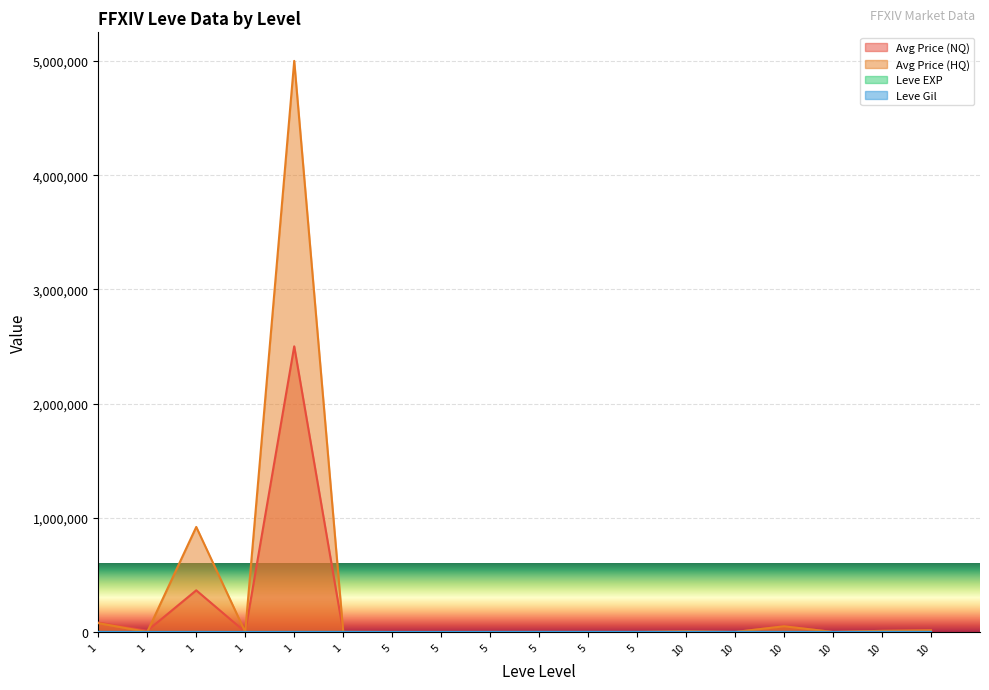

List the labels in order of Leve EXP value, largest first.

10, 10, 10, 5, 5, 5, 5, 5, 10, 10, 5, 10, 1, 1, 1, 1, 1, 1